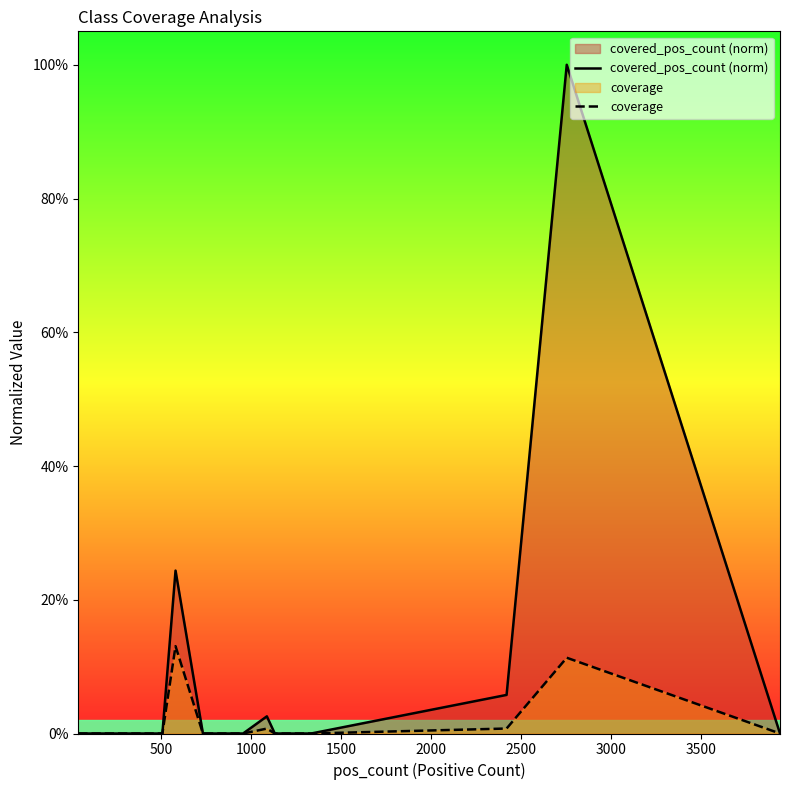

Rank the series by their maximum value, from lowest to highest.

coverage, covered_pos_count (norm)